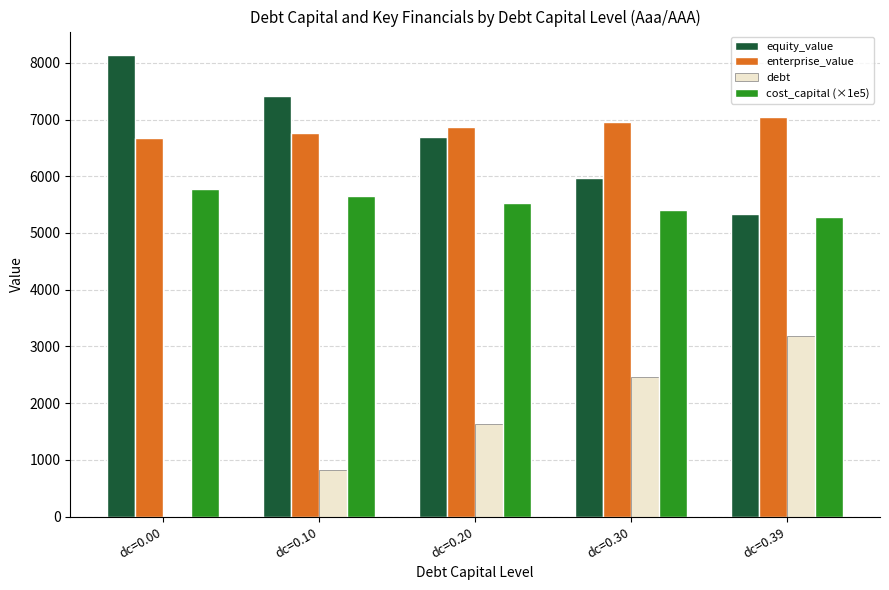

What is the maximum value for cost_capital (×1e5)?

5781.0